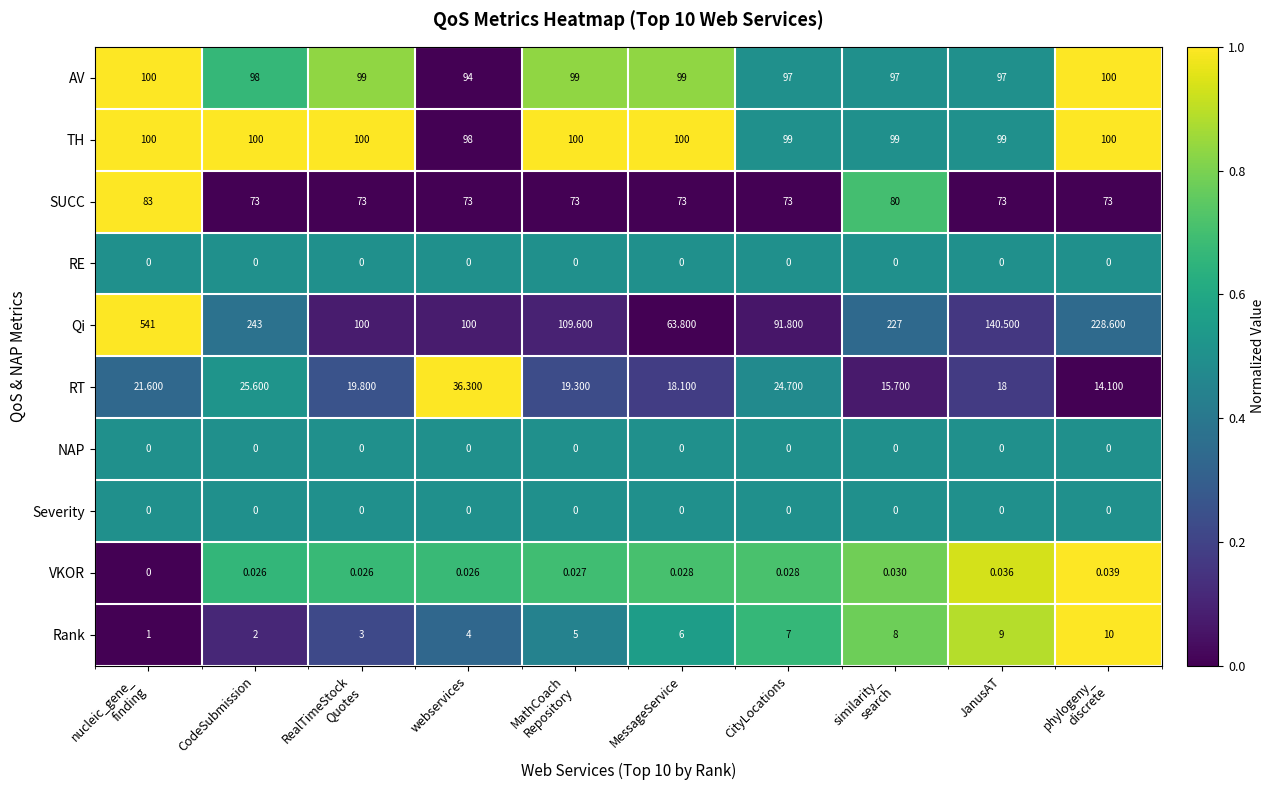

Which series has the largest total across all categories?

Qi